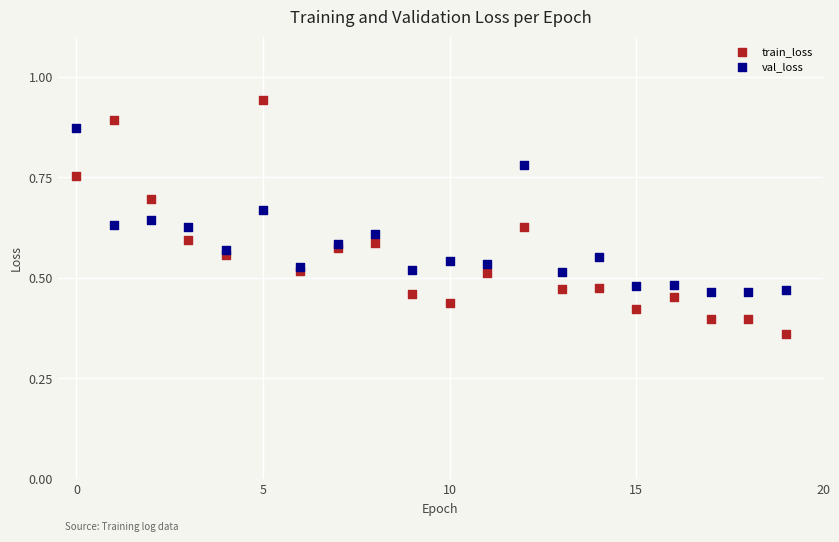

Which series reaches the maximum Y coordinate?

train_loss